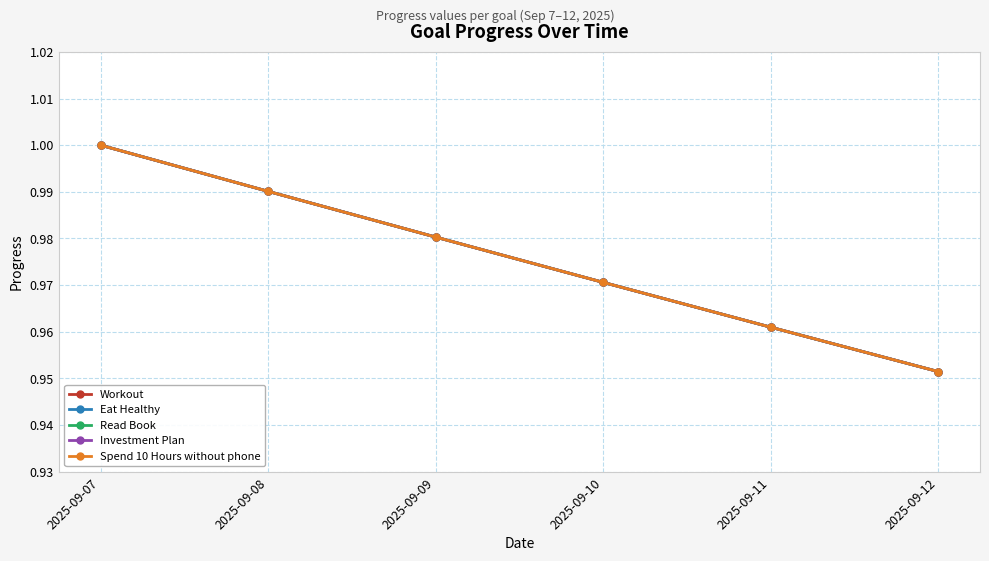

Rank the series at 2025-09-11 from lowest to highest value.

Workout, Eat Healthy, Read Book, Investment Plan, Spend 10 Hours without phone